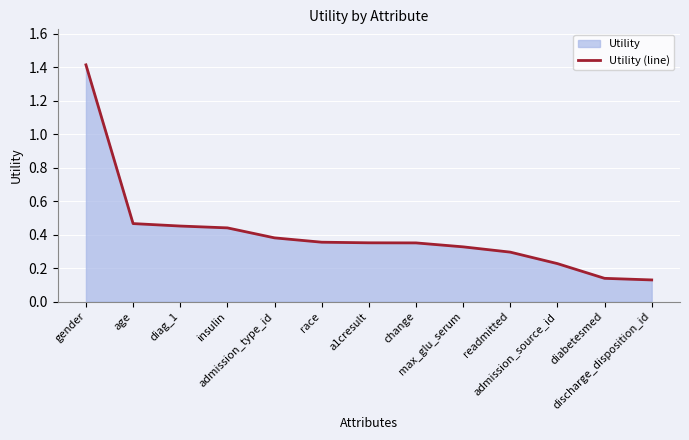

True or false: there are more than 1 points higher than both neighbors.

False